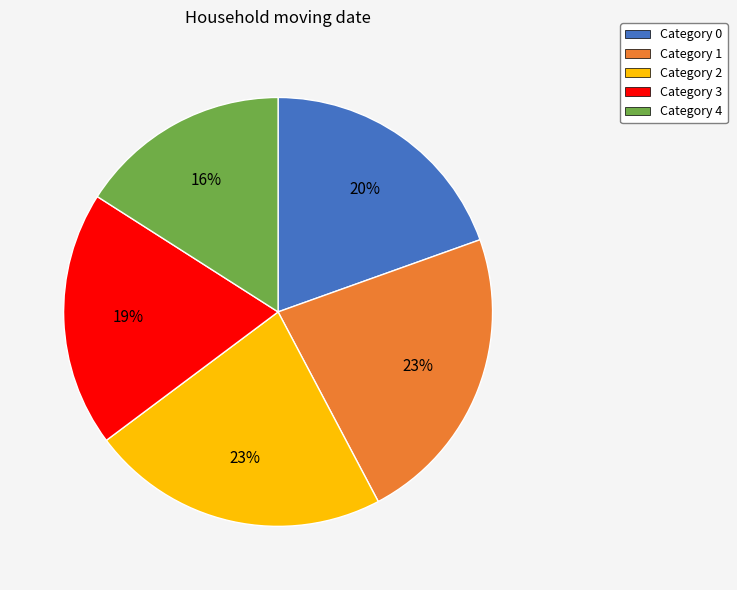

Count the number of slices in the pie.

5